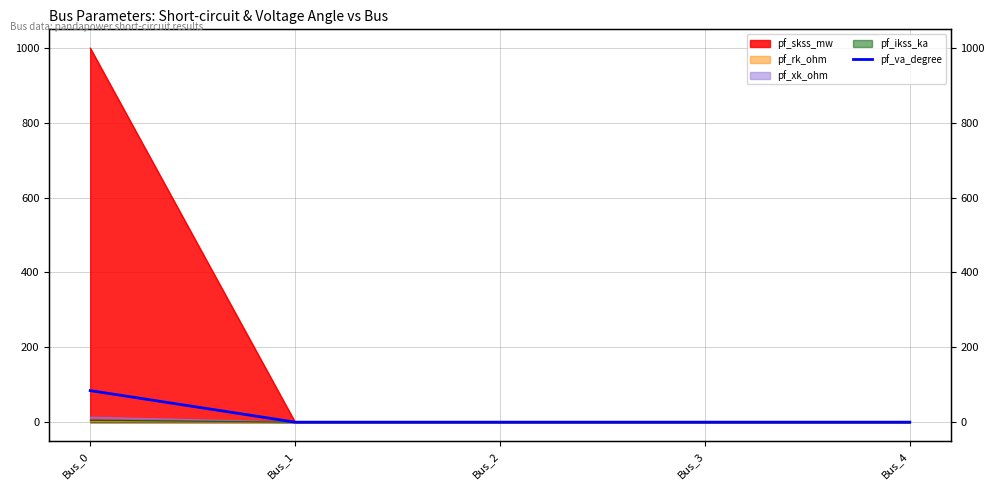

The chart shows a value of -38.5 at Bus_2. True or false?

False